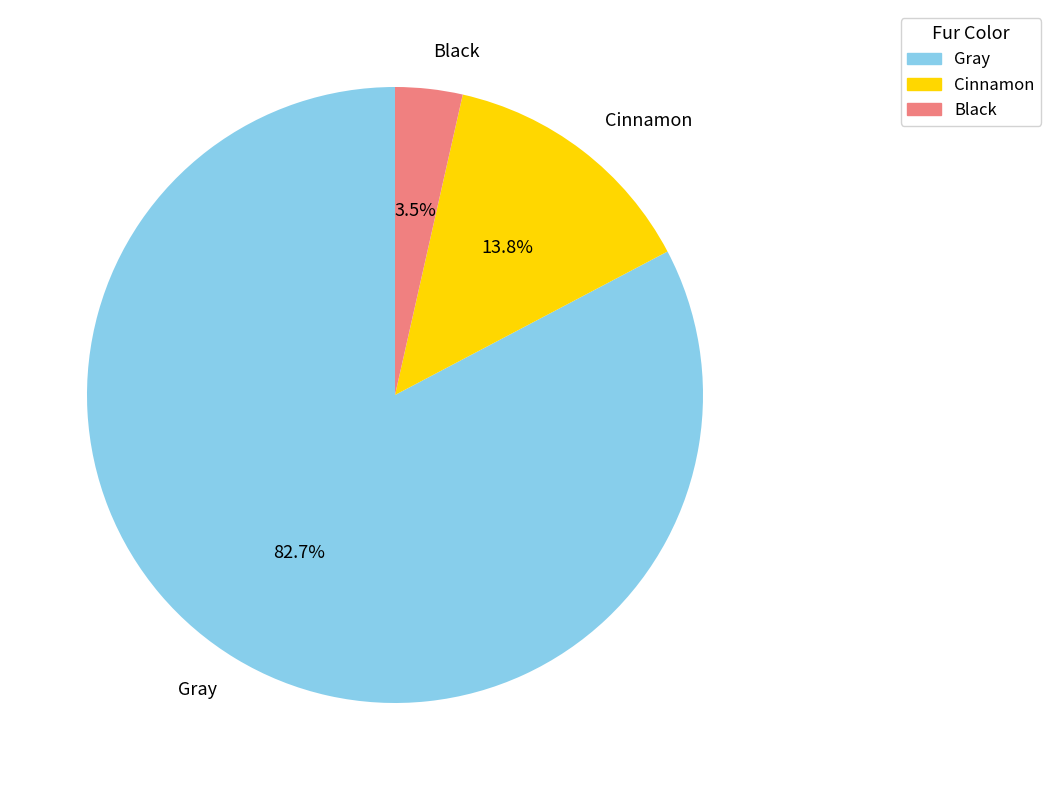

Rank the categories by value from lowest to highest.

Black, Cinnamon, Gray